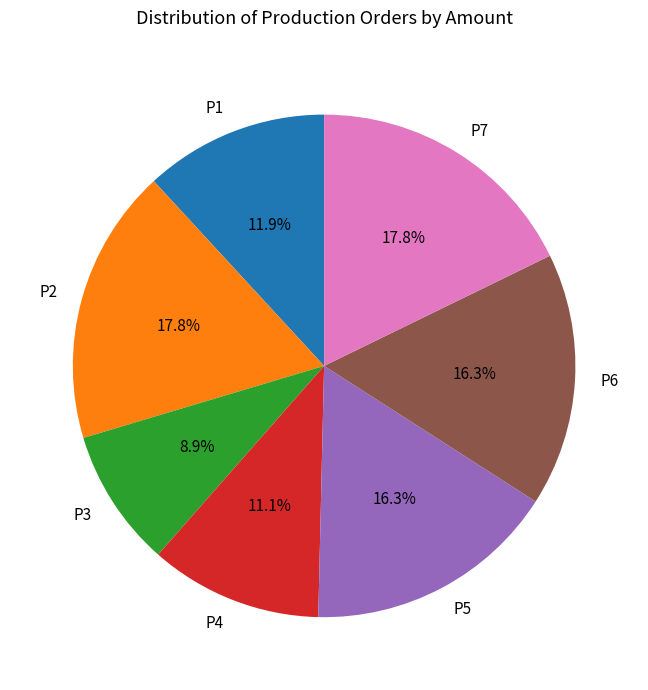

Which has a higher value, P6 or P4?

P6